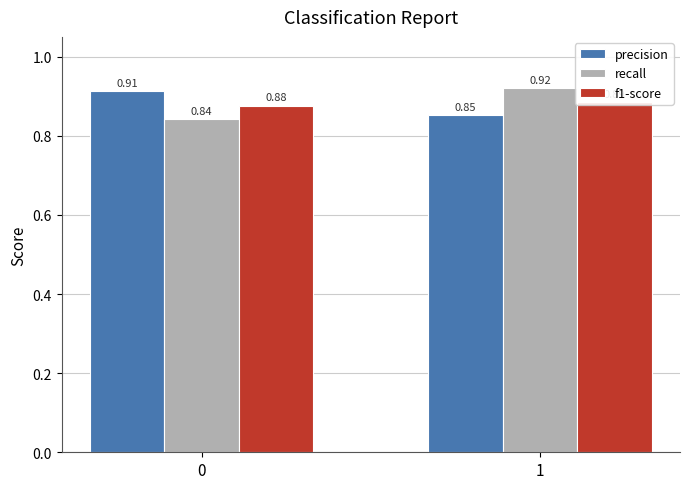

Rank the categories by precision value from lowest to highest.

1, 0